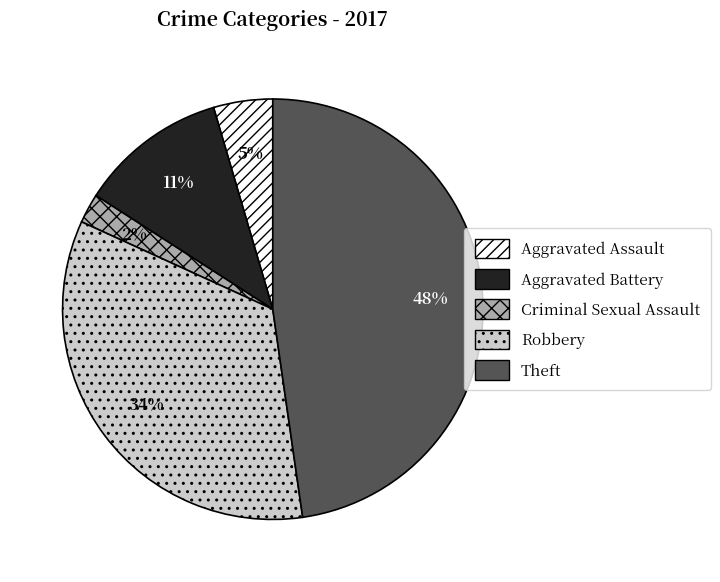

Count the number of slices in the pie.

5